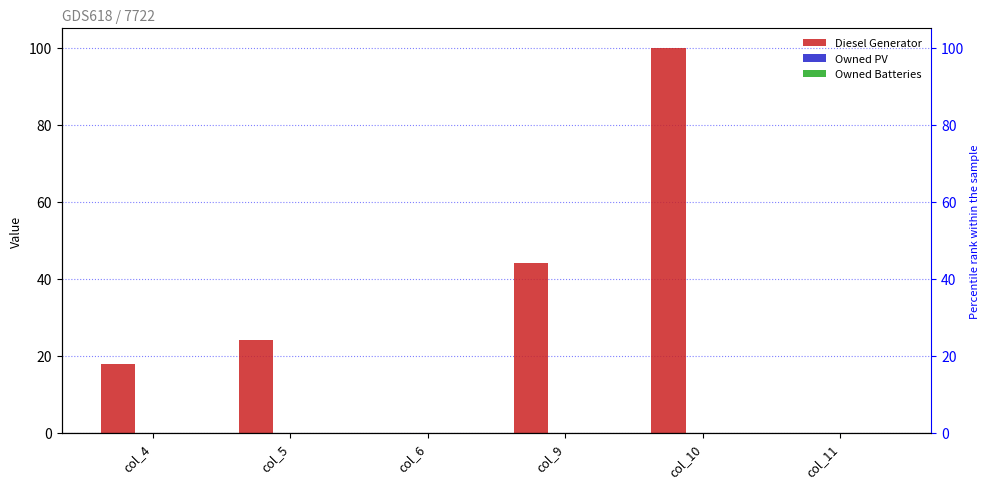

At col_5, list the series in order from largest to smallest.

Diesel Generator, Owned PV, Owned Batteries